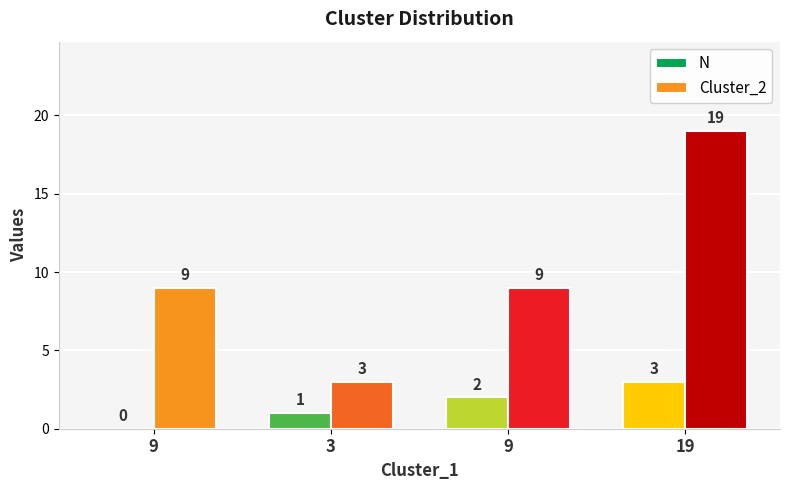

Reading left to right, what are all the values shown in this chart?

N: 0	1	2	3
Cluster_2: 9	3	9	19